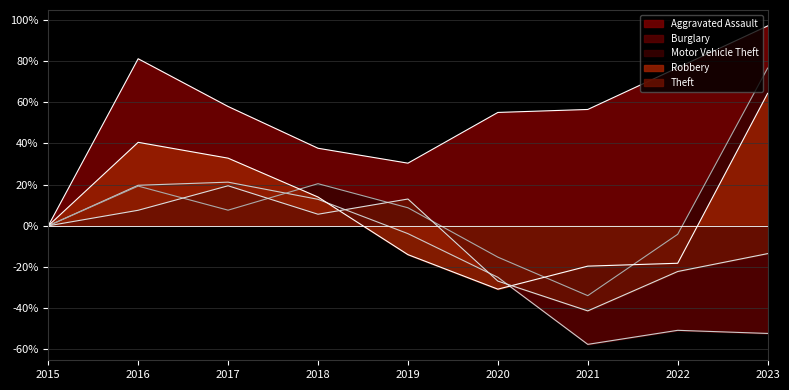

Rank the series by their maximum value, from lowest to highest.

Theft, Burglary, Robbery, Motor Vehicle Theft, Aggravated Assault